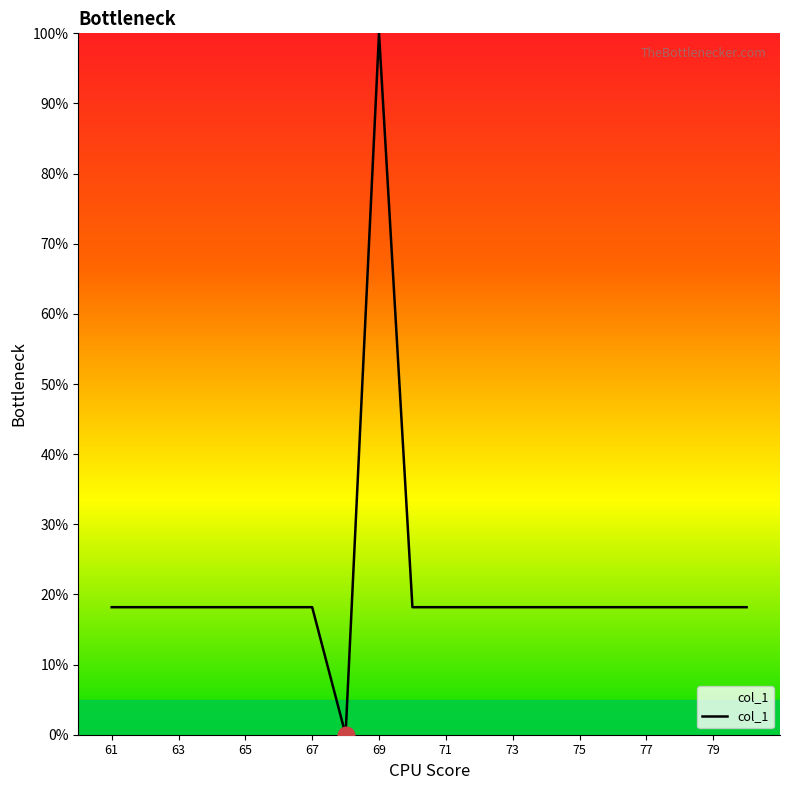

What is the maximum value shown in the chart?

100.0